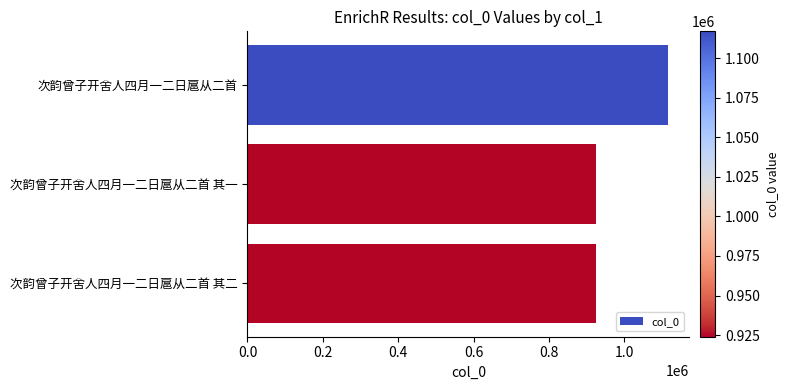

Between 次韵曾子开舍人四月一二日扈从二首 and 次韵曾子开舍人四月一二日扈从二首 其一, which is larger?

次韵曾子开舍人四月一二日扈从二首